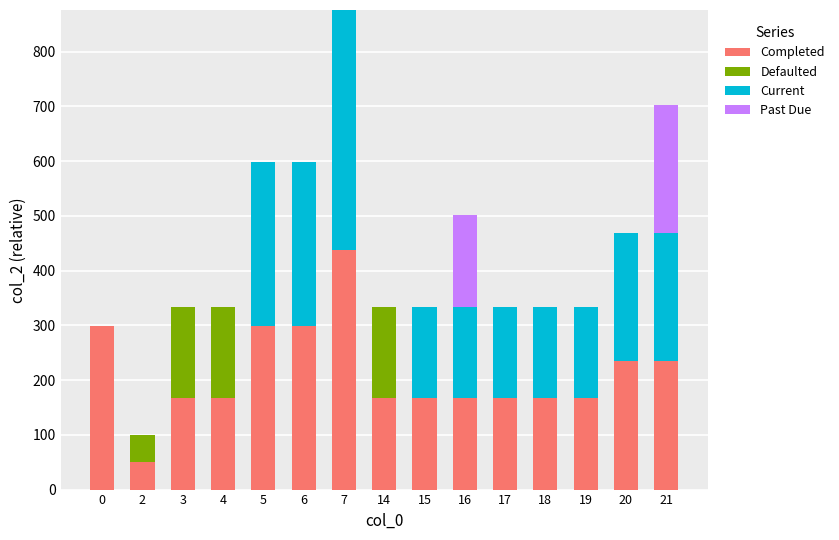

Is it true that Completed equals 234 at 21?

True